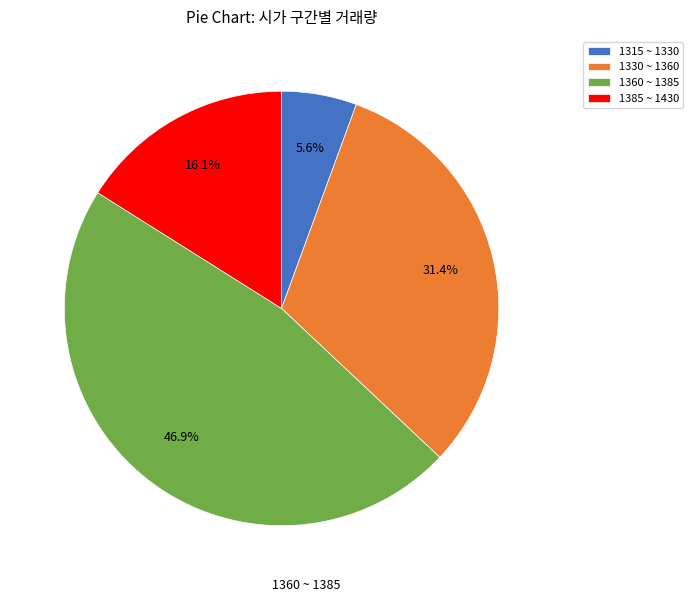

To the nearest percent, what is the average slice percentage?

25%